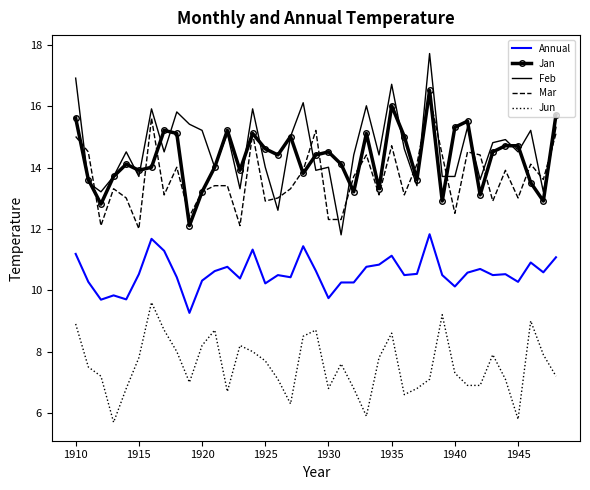

What is the average value of the Jun series?

7.6